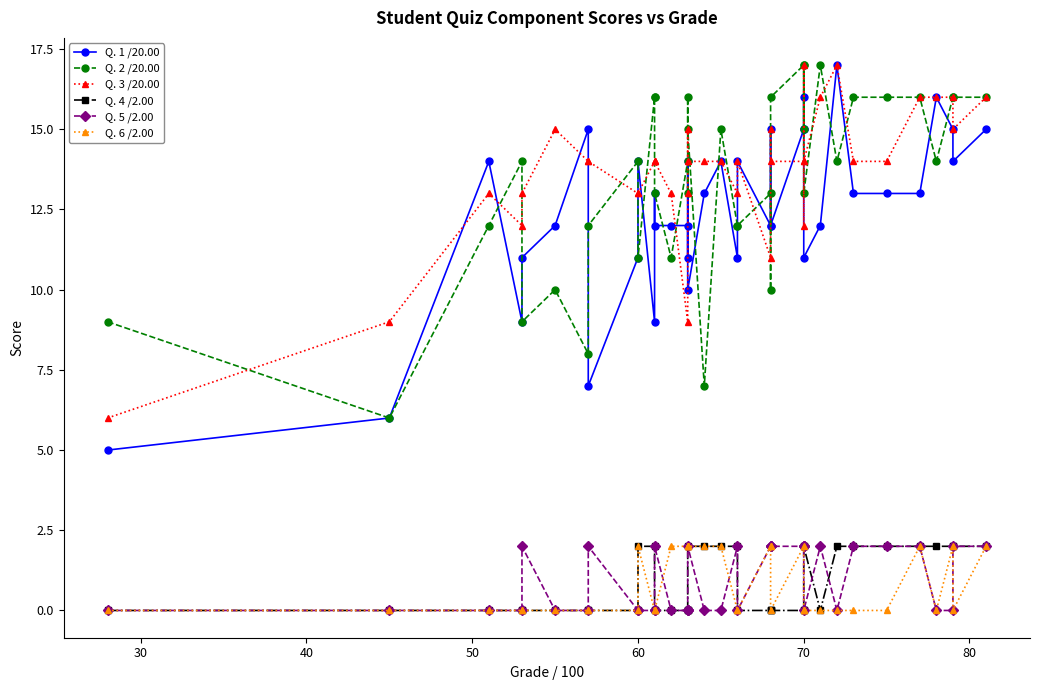

In Q. 2 /20.00, how many points are lower than both neighbors (excluding endpoints)?

12